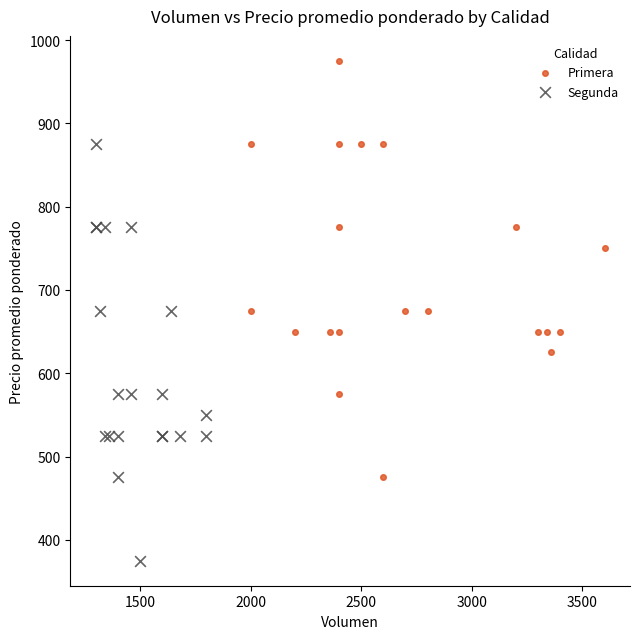

Which series contains the lowest Y value?

Segunda